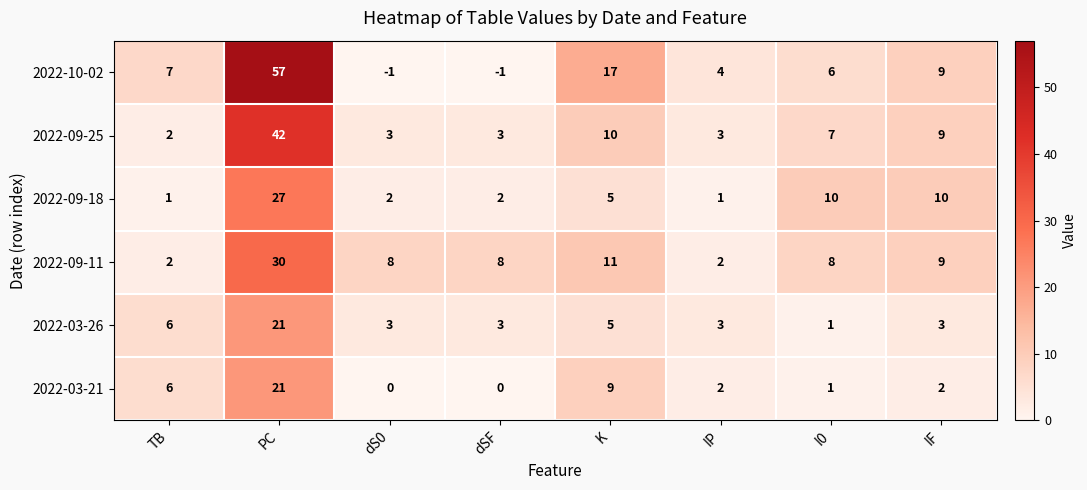

Is it true that 2022-03-21 equals 7 at dSF?

False